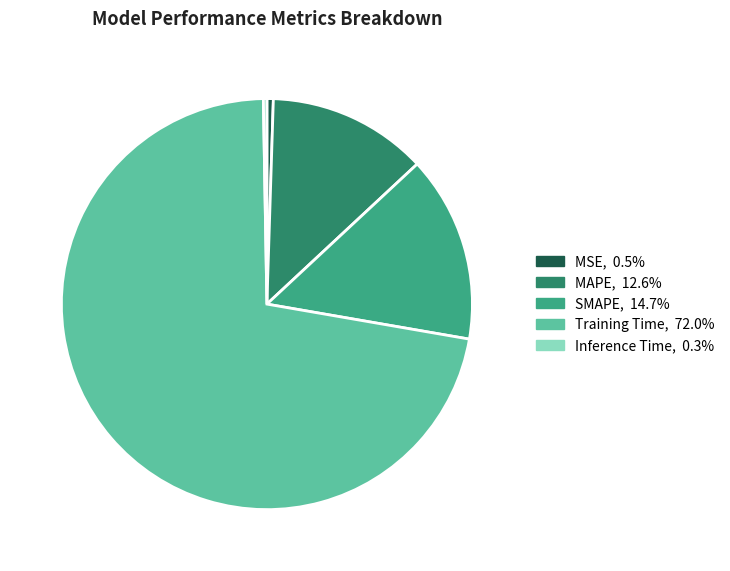

What is the largest slice in the pie chart?

Training Time